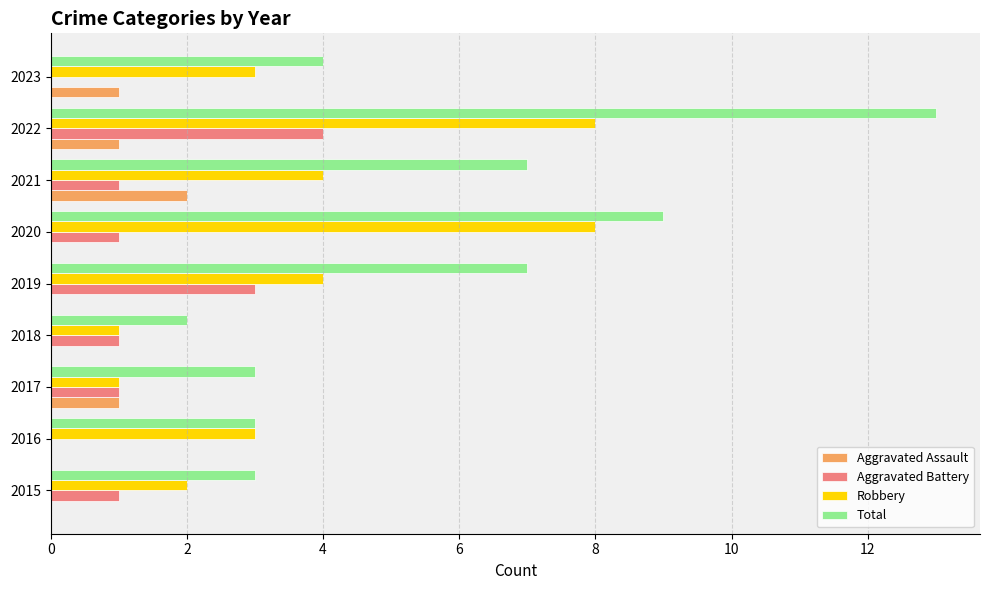

True or false: Robbery has a value of 3 at 2023.

True